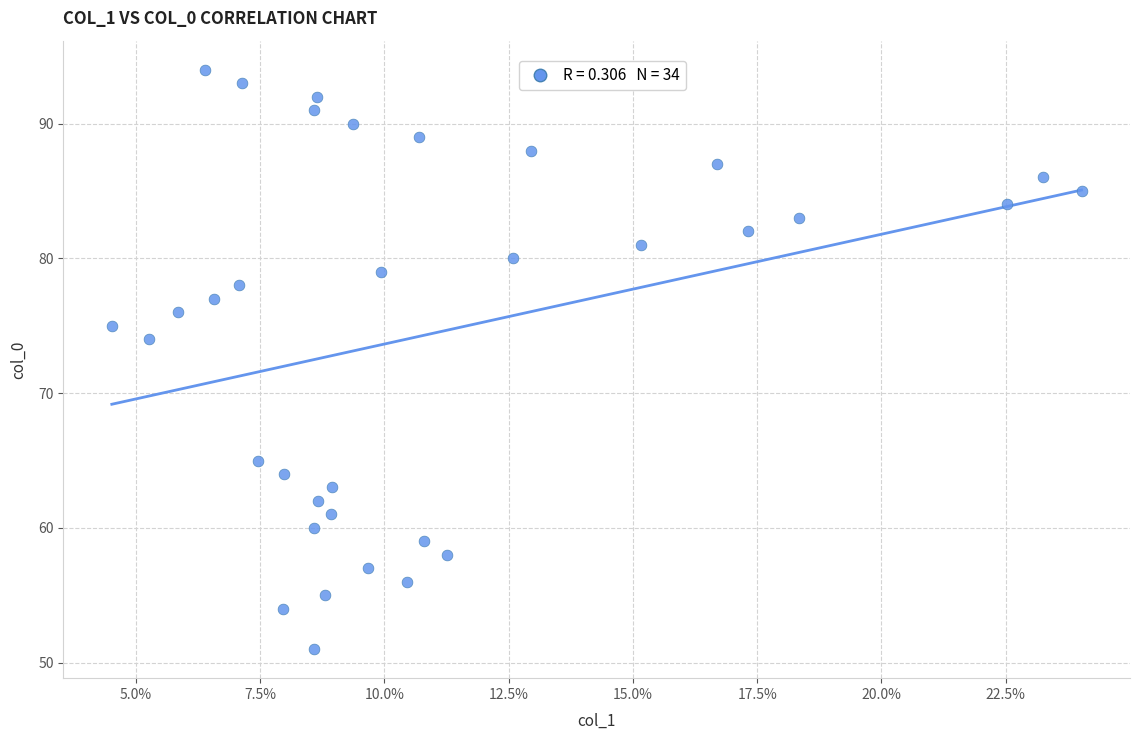

What Y value in the scatter plot is closest to 72?

74